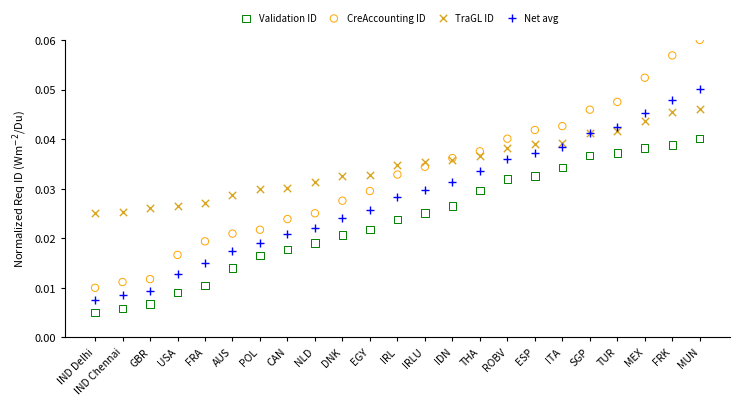

Which series reaches the minimum Y coordinate?

Validation ID